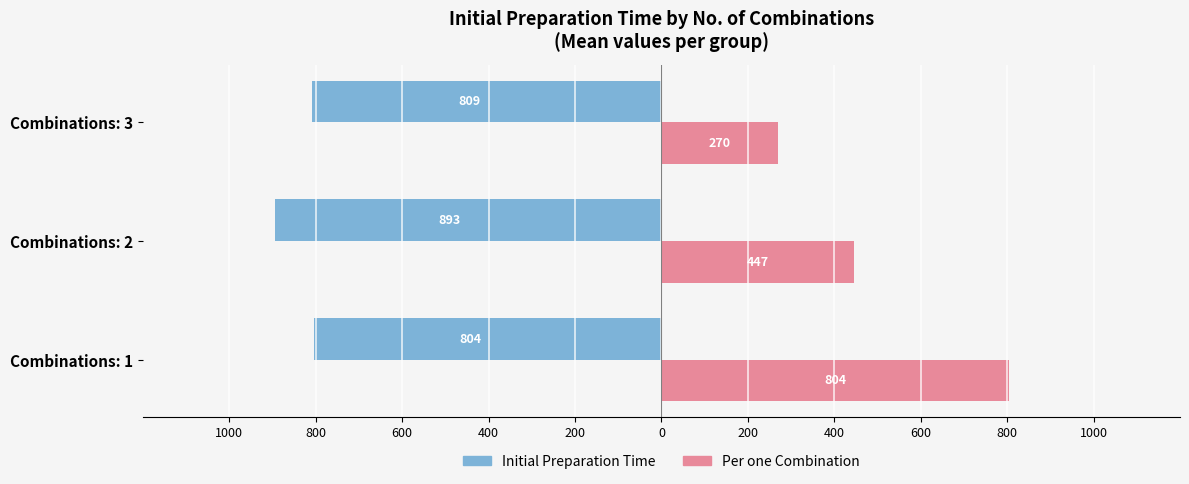

What are all the series names shown in the legend?

Initial Preparation Time, Per one Combination